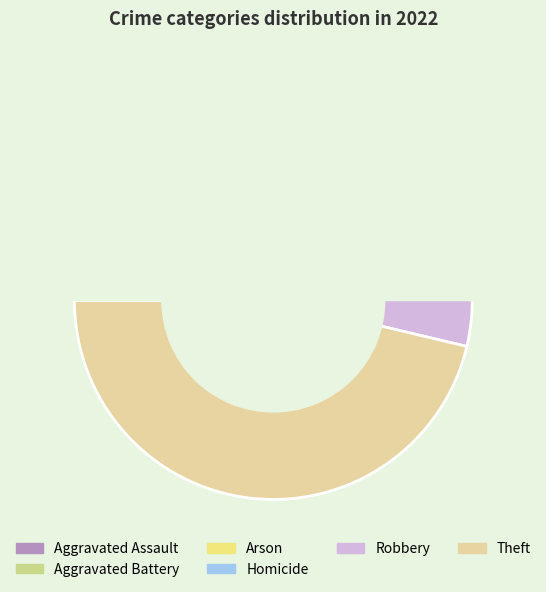

The Theft slice represents 46% of the pie. True or false?

True